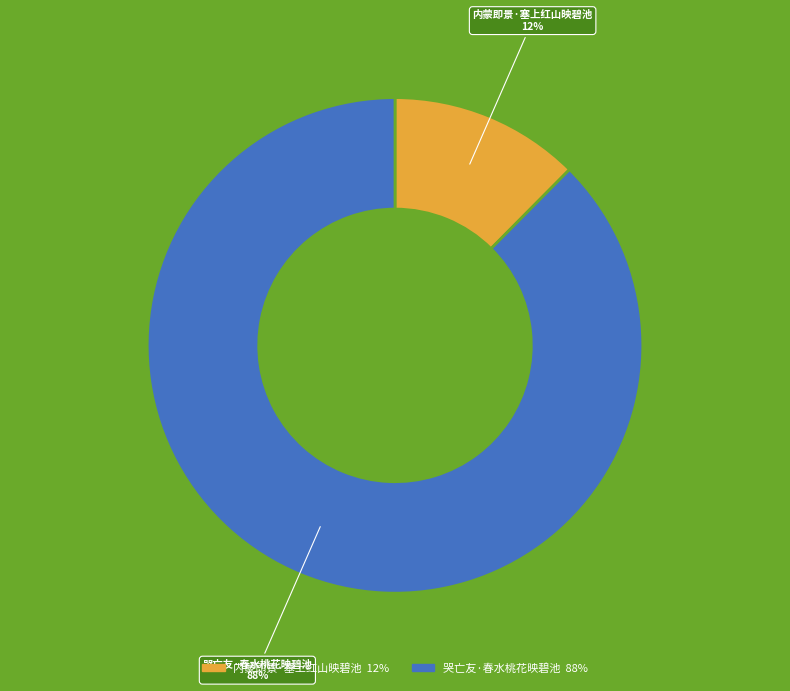

Combined, do 哭亡友·春水桃花映碧池 and 内蒙即景·塞上红山映碧池 account for over 50%?

Yes